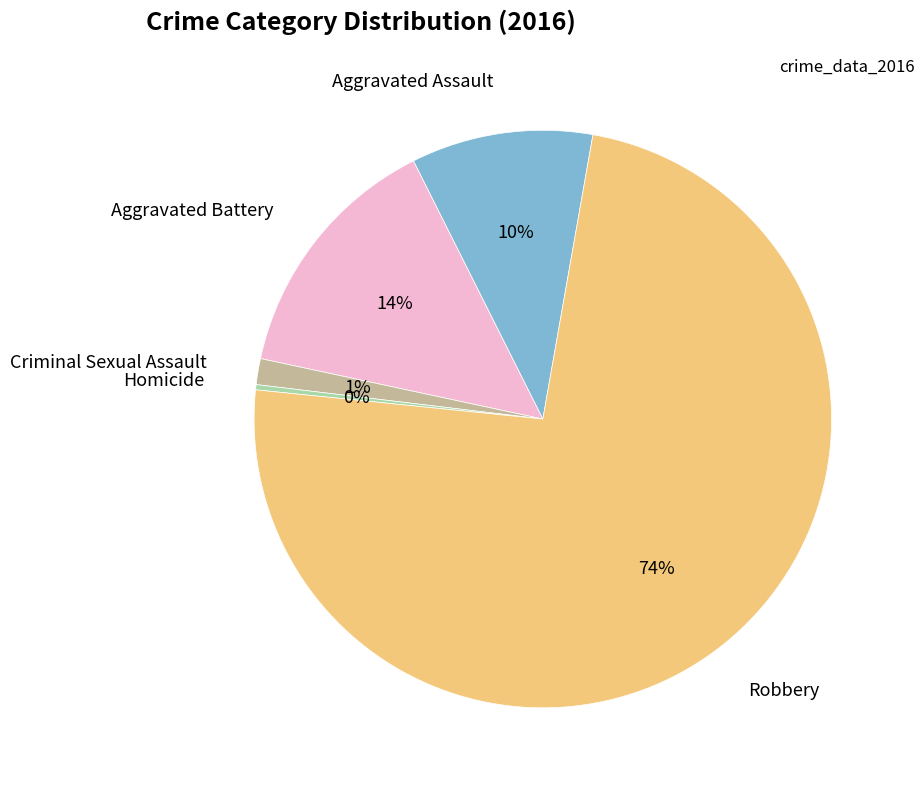

How many slices are in this pie chart?

5